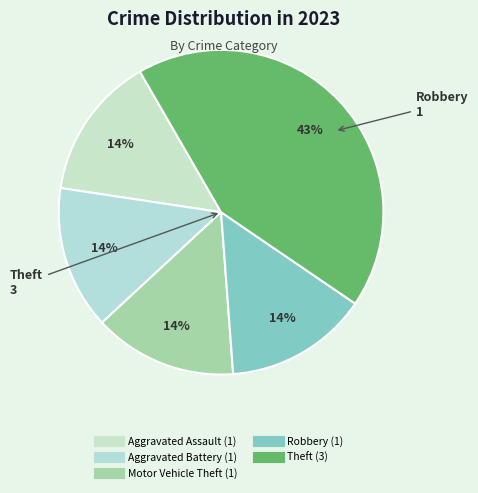

Does Theft account for over 50% of the chart?

No